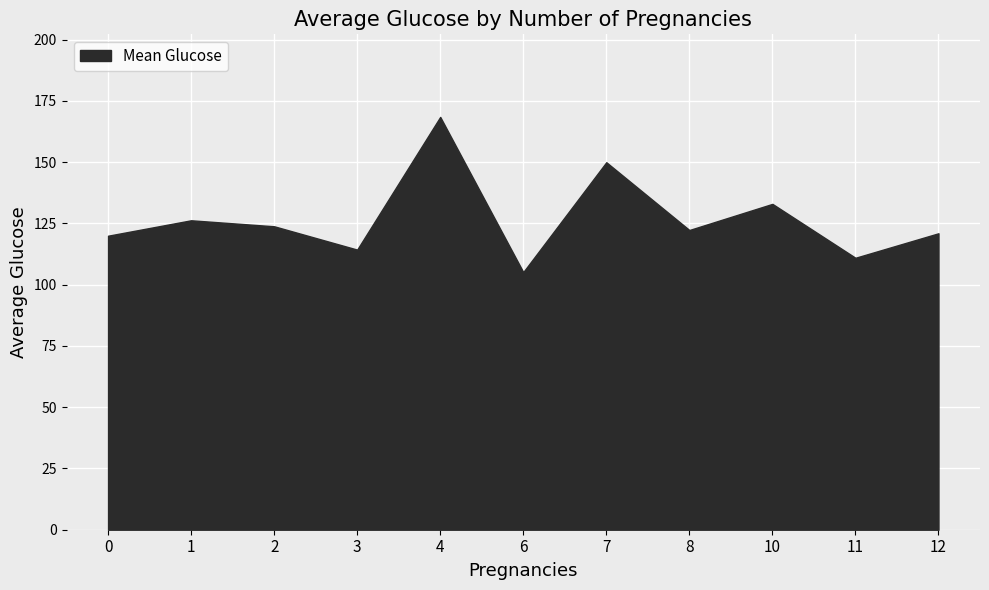

Which series has the widest spread of values?

Mean Glucose